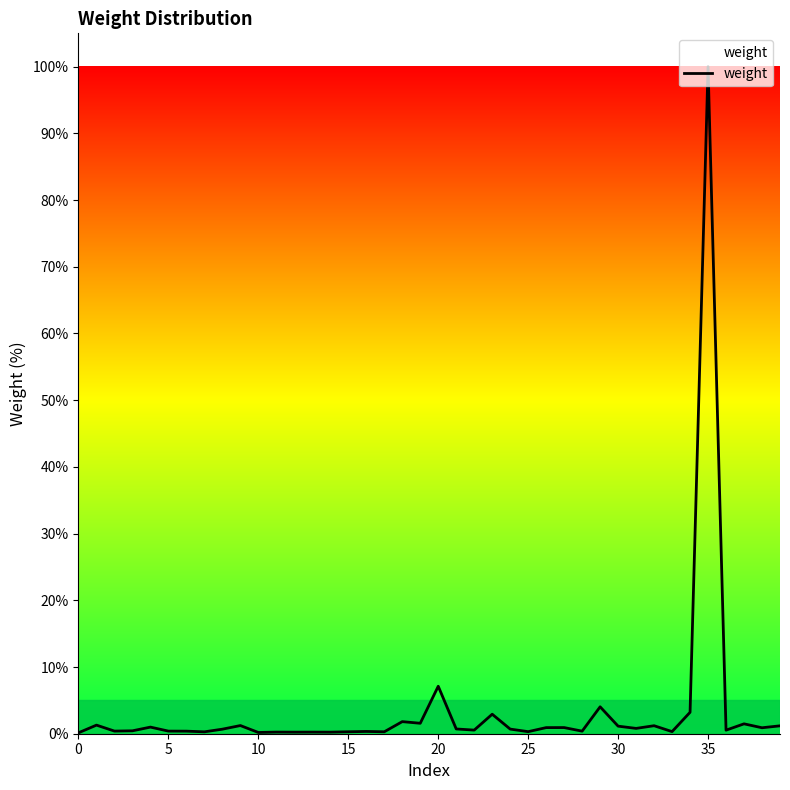

What is the sum of all values?

141.0